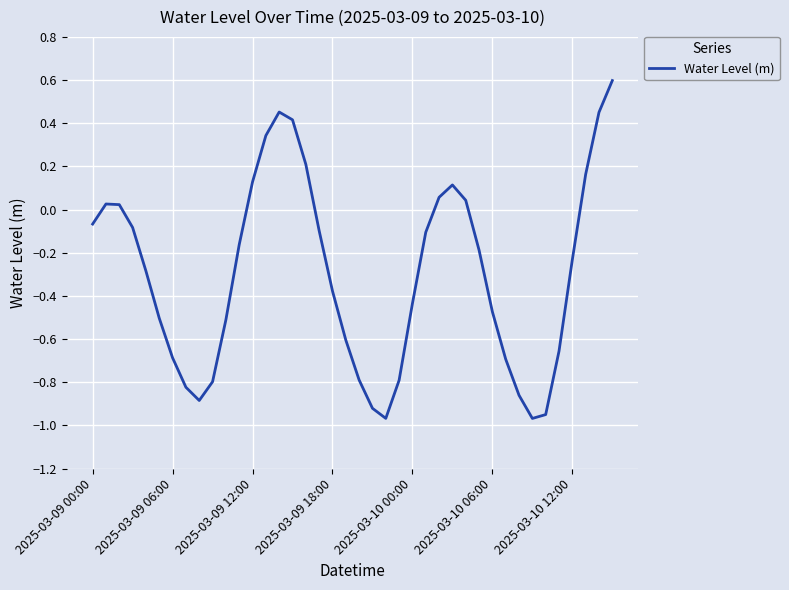

How many values are below 0?

27